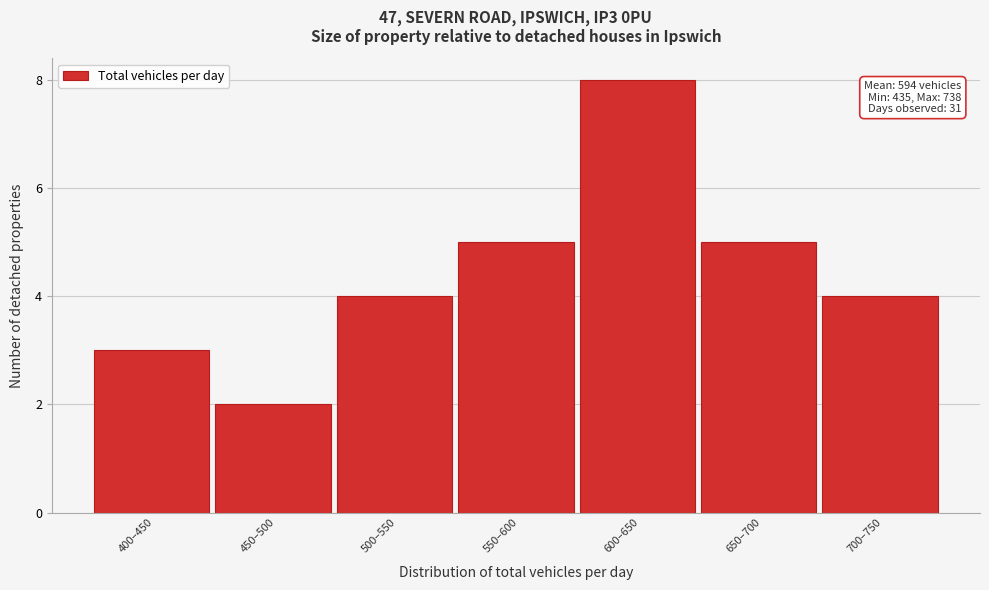

Reading right to left, what are all the values shown in this chart?

700–750=4	650–700=5	600–650=8	550–600=5	500–550=4	450–500=2	400–450=3